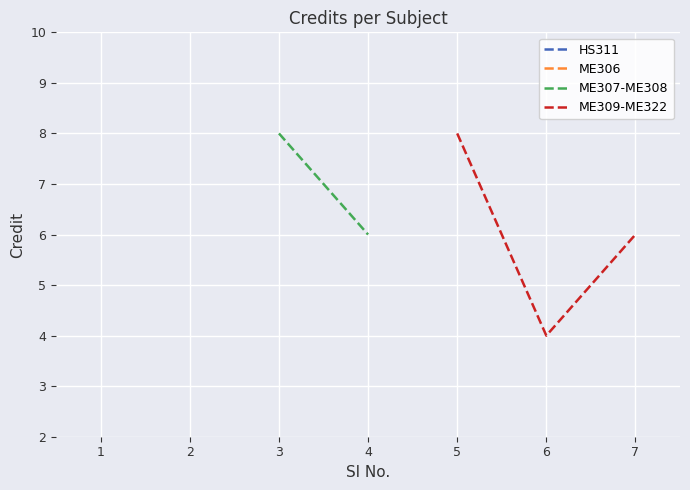

What value does the data have at 7?

6